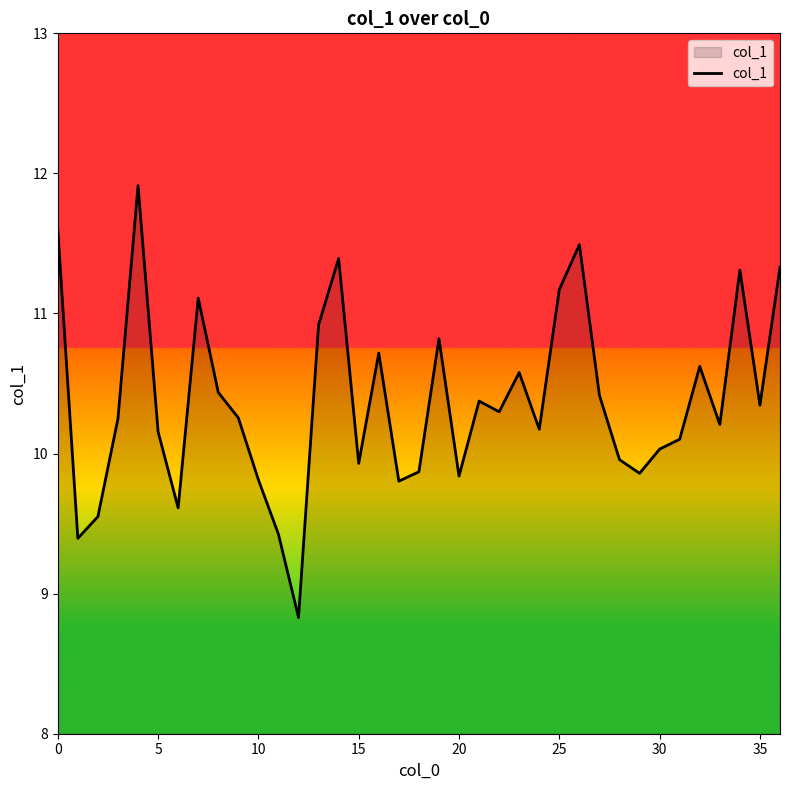

What is the smallest value displayed?

8.8